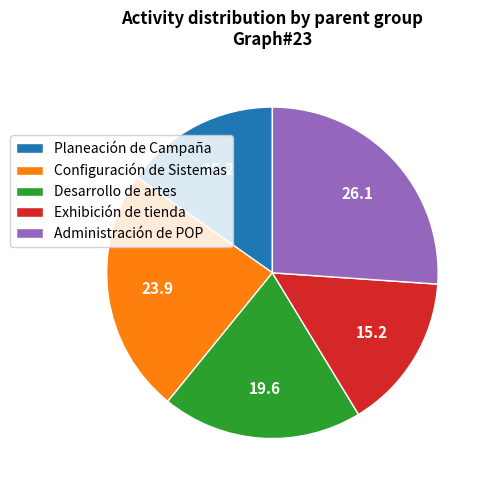

Between Configuración de Sistemas and Exhibición de tienda, which is larger?

Configuración de Sistemas